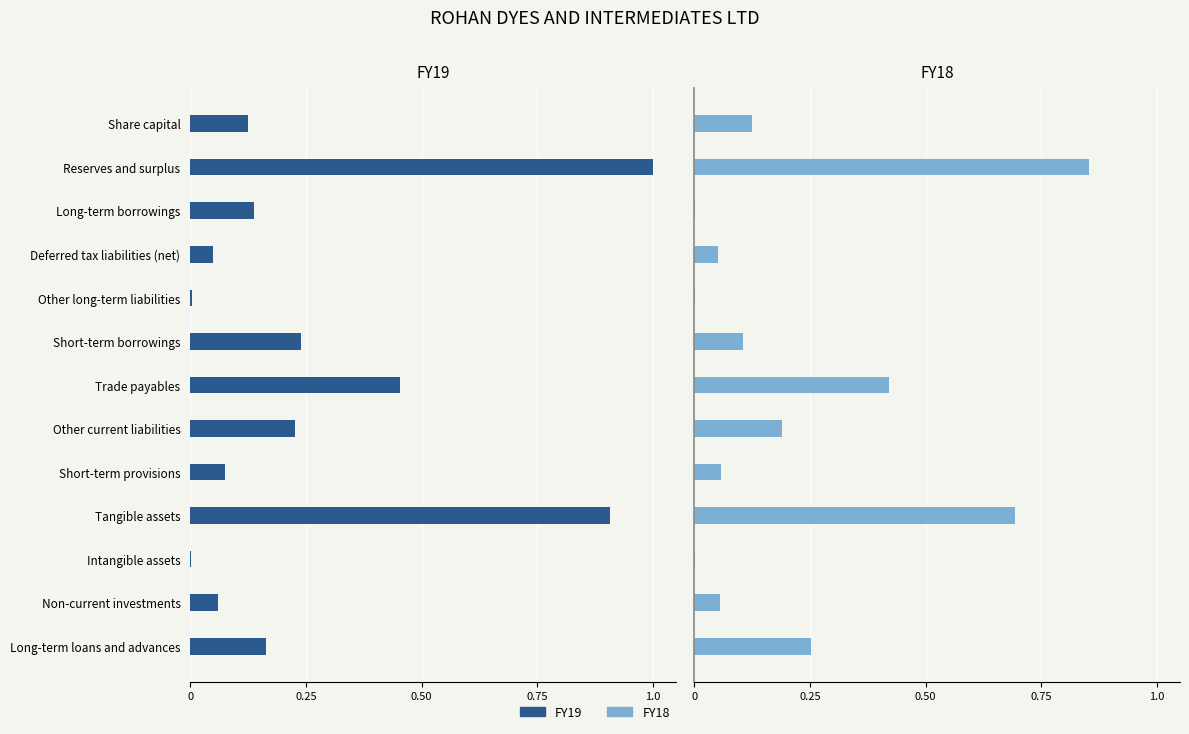

Rank the series at Long-term borrowings from lowest to highest value.

FY18, FY19